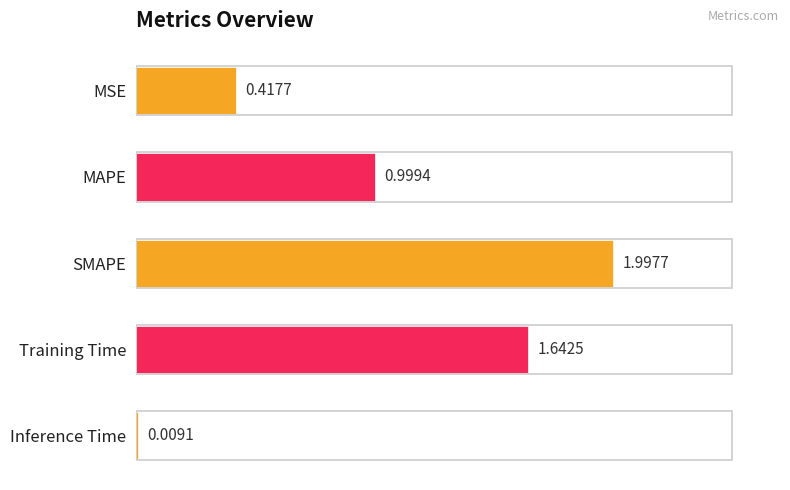

Are the bars grouped side by side (vs. stacked)?

No